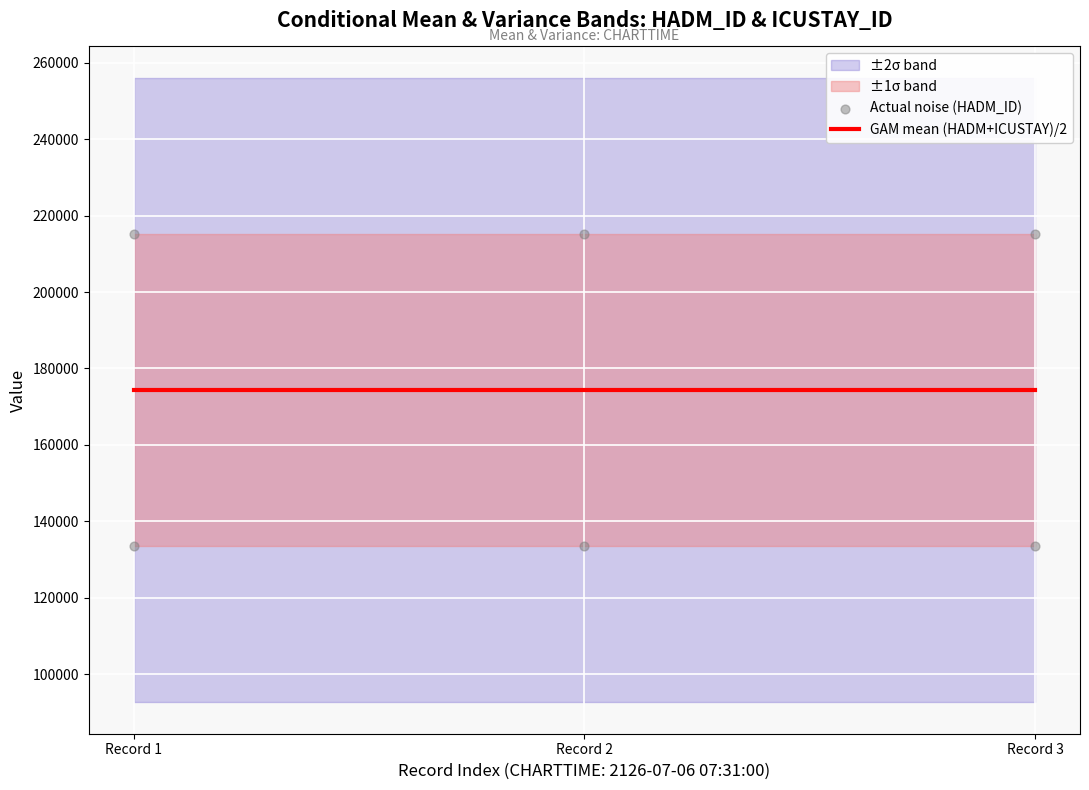

What is the total value across all series at Record 1?

307793